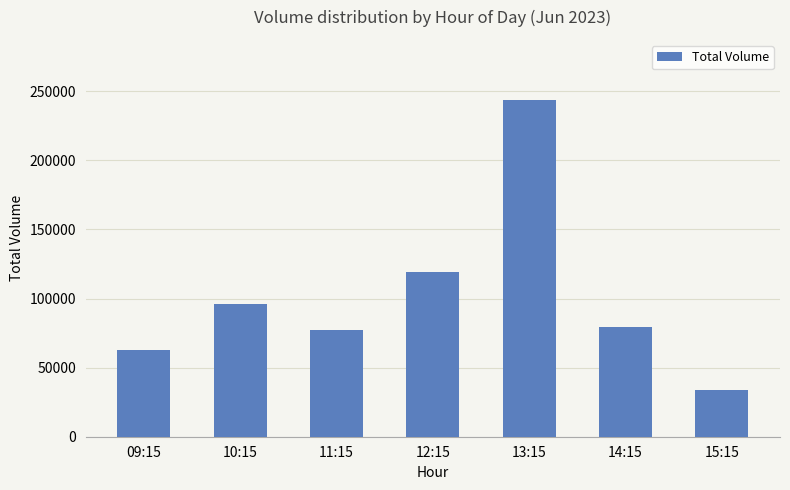

What is the ratio of the value at 09:15 to the value at 10:15?

0.7